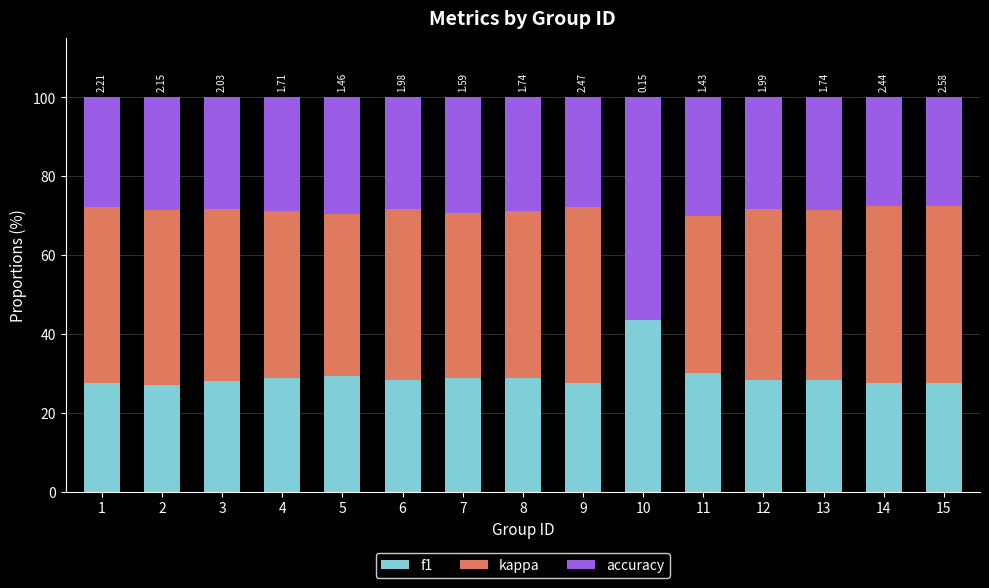

Count the number of categories in the chart.

15